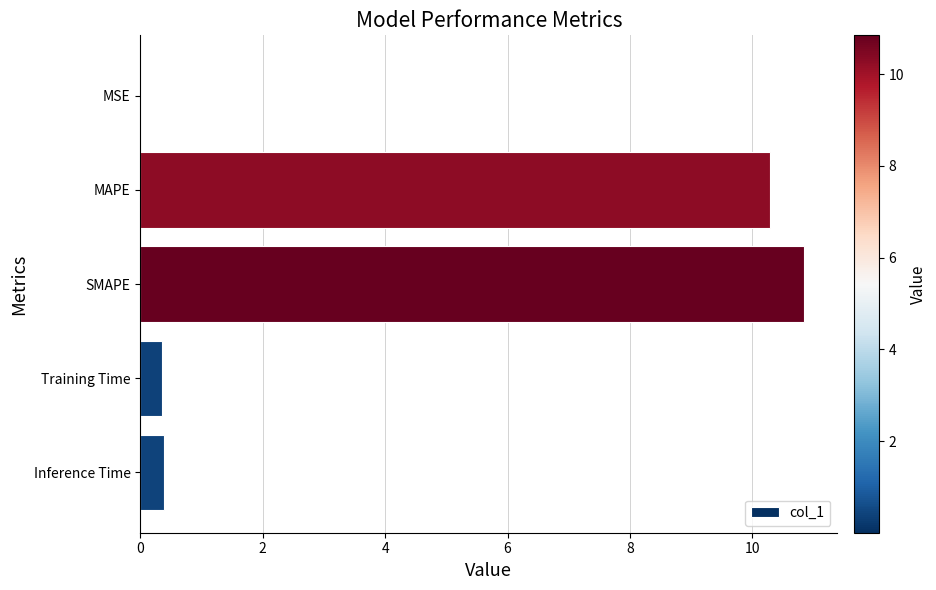

Read the value at Inference Time.

0.4